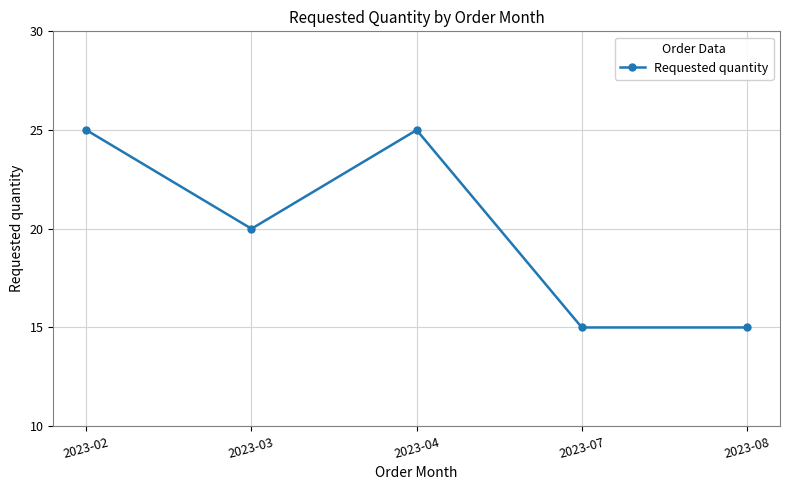

The value at 2023-03 is 20. True or false?

True